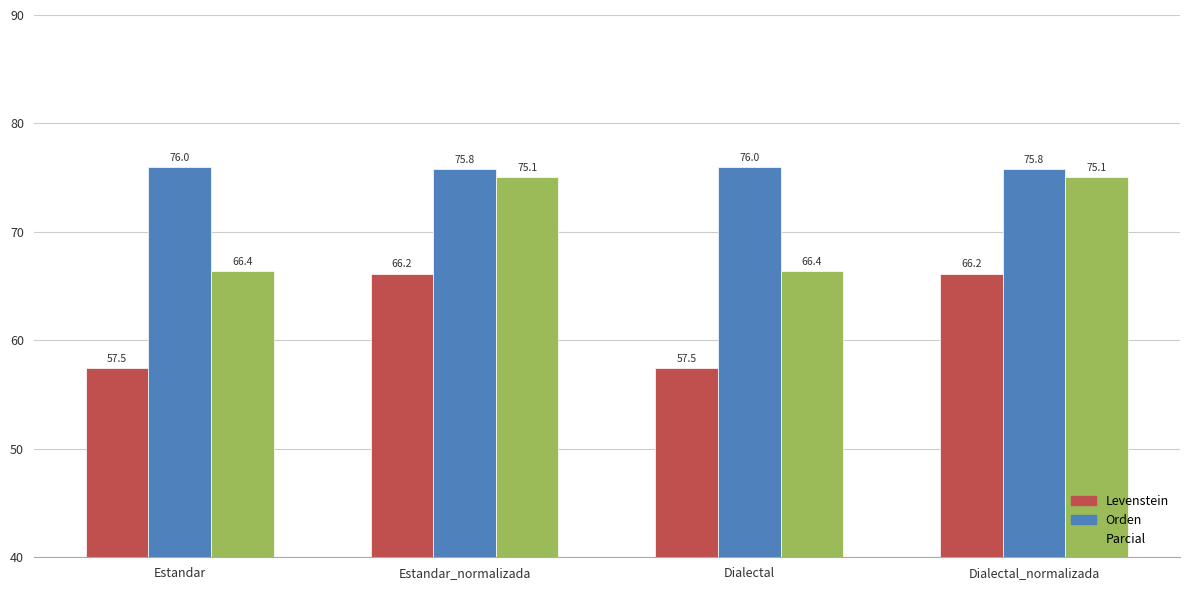

What is the spread (max minus min) of values at Estandar?

18.5